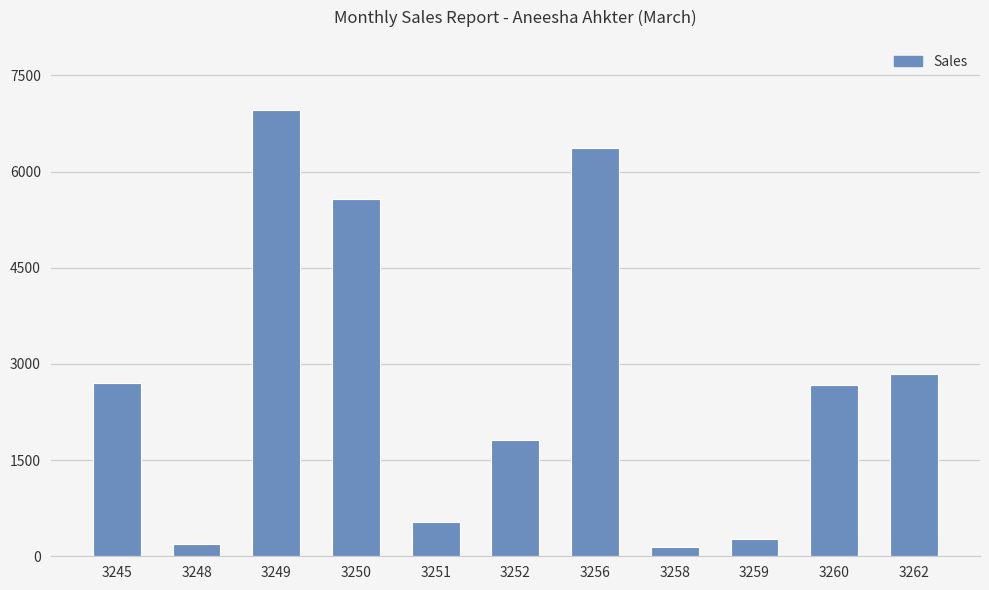

Which has a higher value, 3256 or 3252?

3256